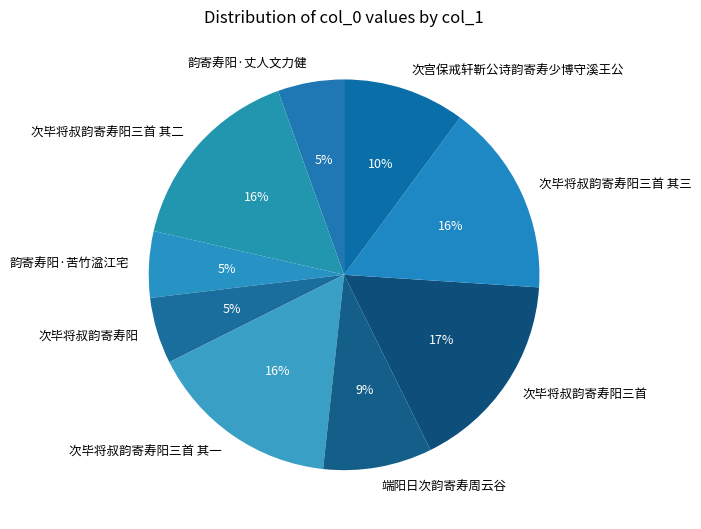

To the nearest percent, what is the average slice percentage?

11%